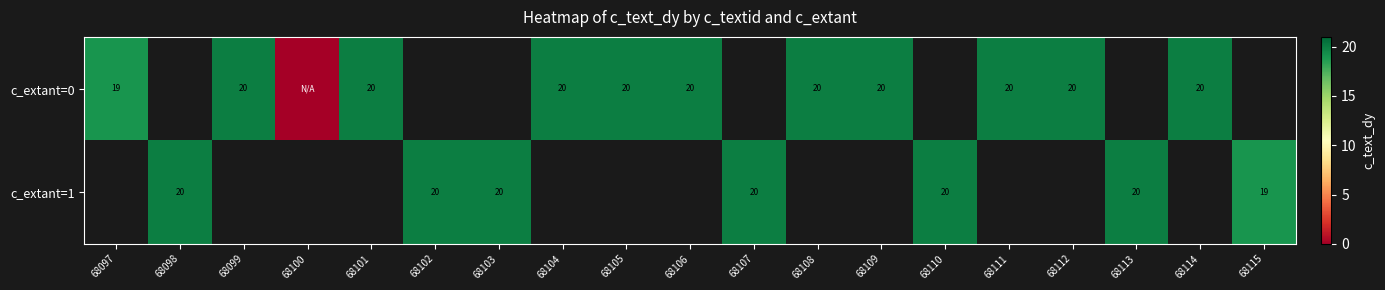

Is it true that c_extant=1 equals 20 at 68113?

True